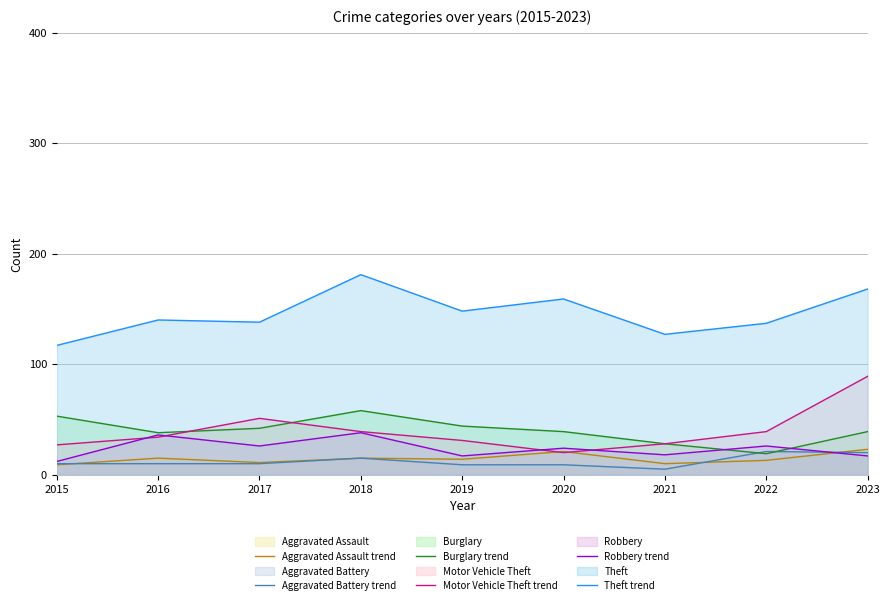

What is the value of the Aggravated Battery line point at the 4th from the left?

15